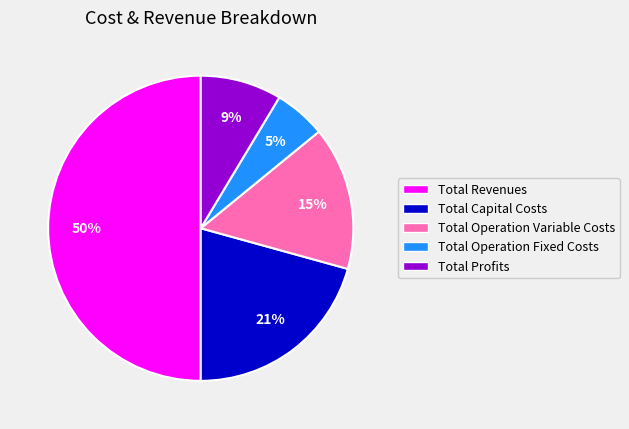

The Total Revenues slice represents 44% of the pie. True or false?

False